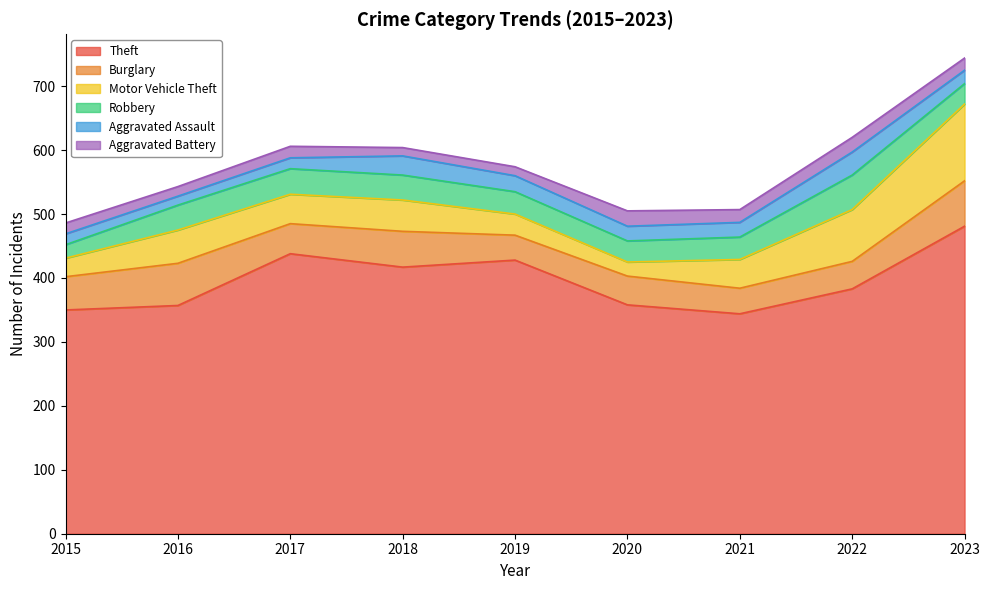

True or false: Aggravated Assault and Motor Vehicle Theft cross at least once.

True